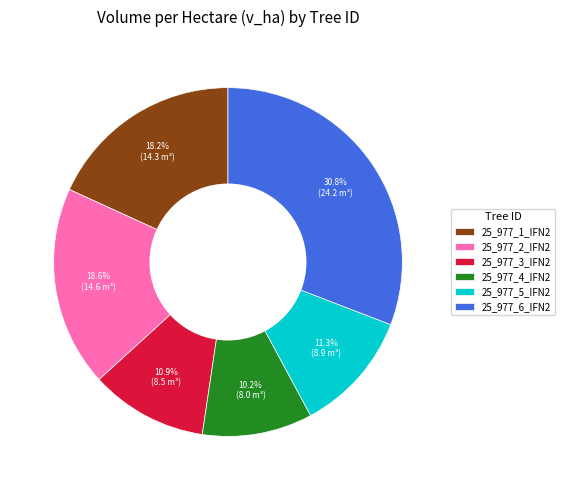

Is 25_977_5_IFN2 the majority of the pie?

No